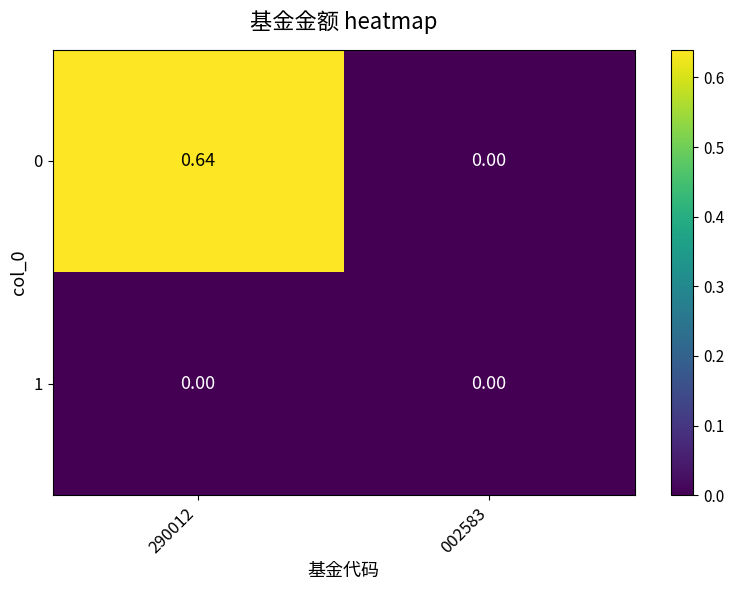

How many series are shown in this chart?

2